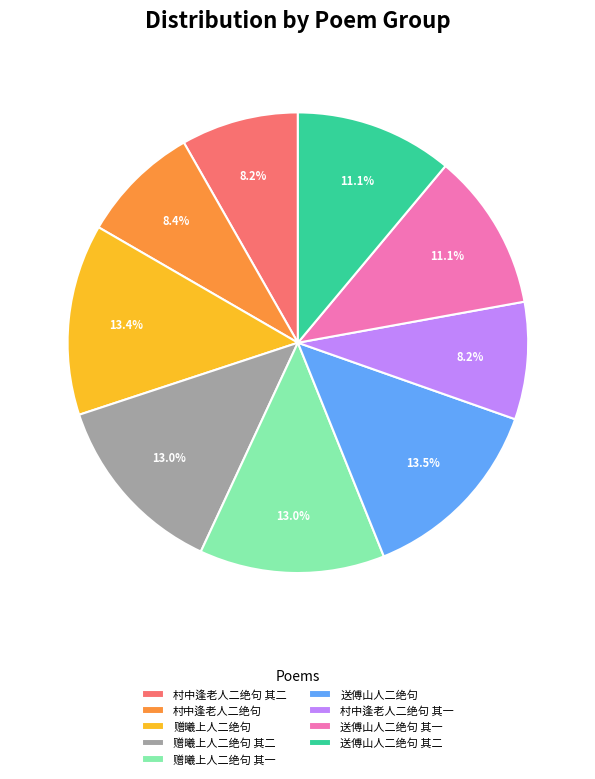

What percentage do 送傅山人二绝句 其二 and 赠曦上人二绝句 其二 together represent?

24.1%